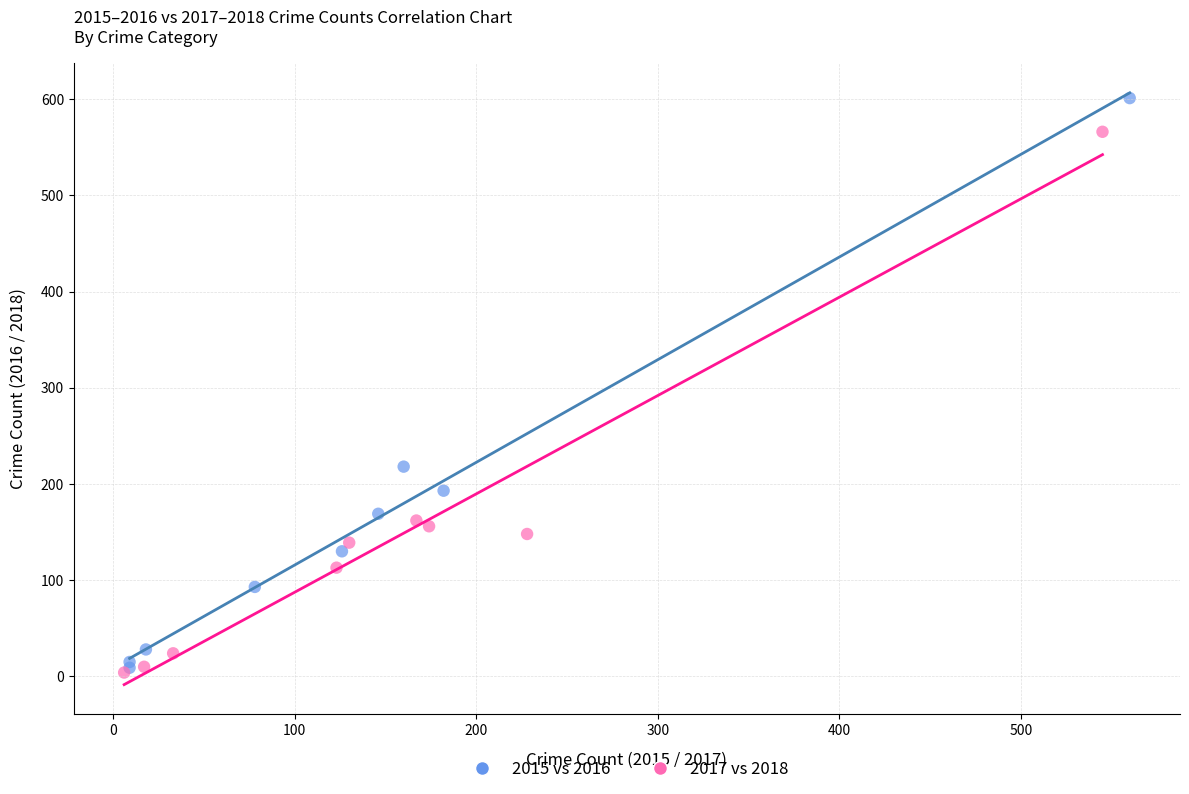

Which series reaches the maximum Y coordinate?

2015 vs 2016